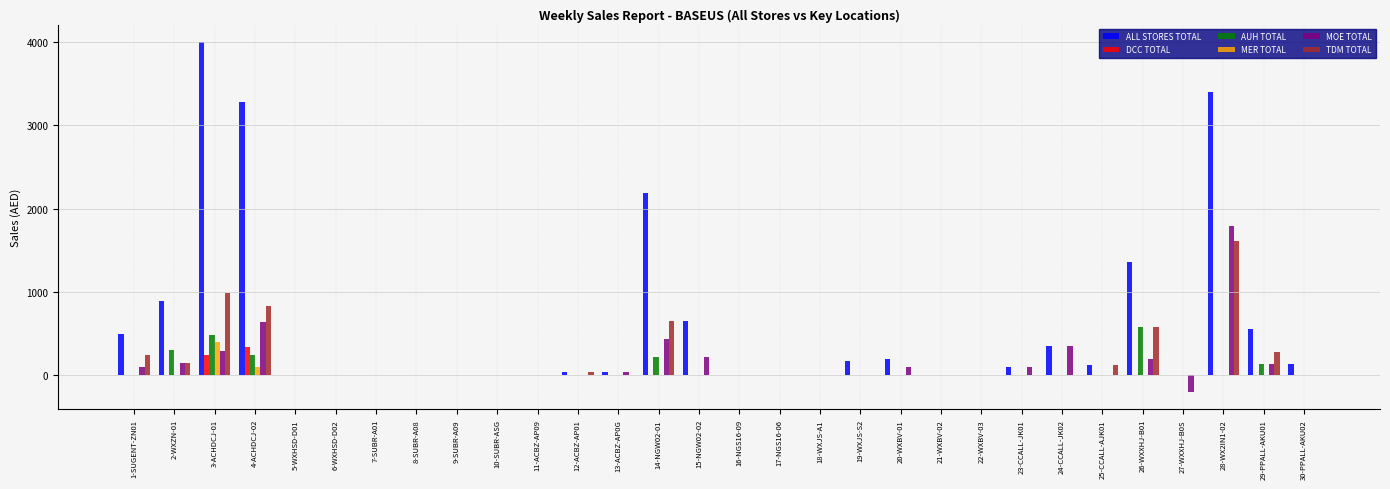

What is the sum of all MER TOTAL values?

492